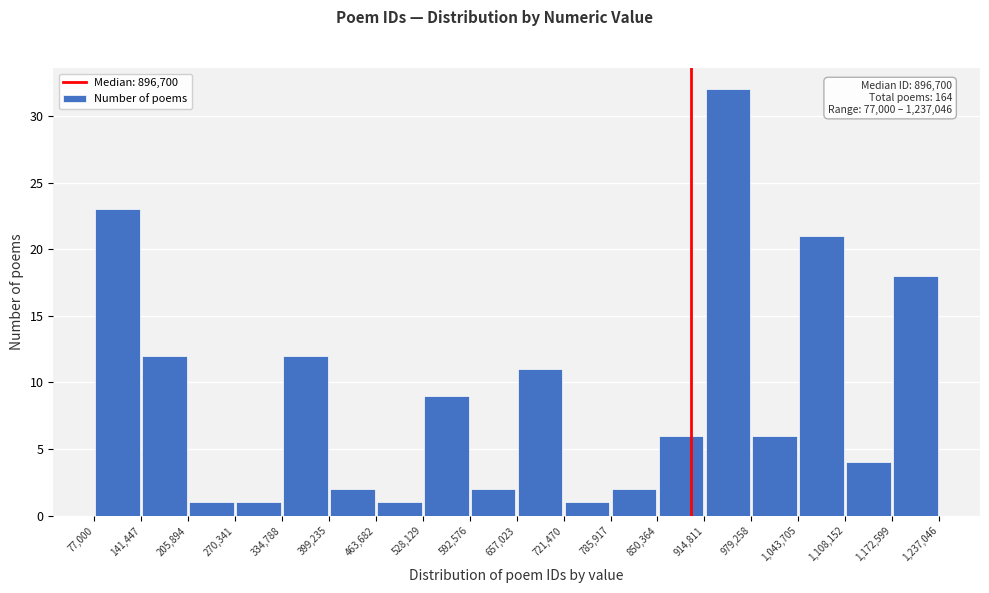

Over which range of the x-axis is the bar tallest?

914,811 to 979,258